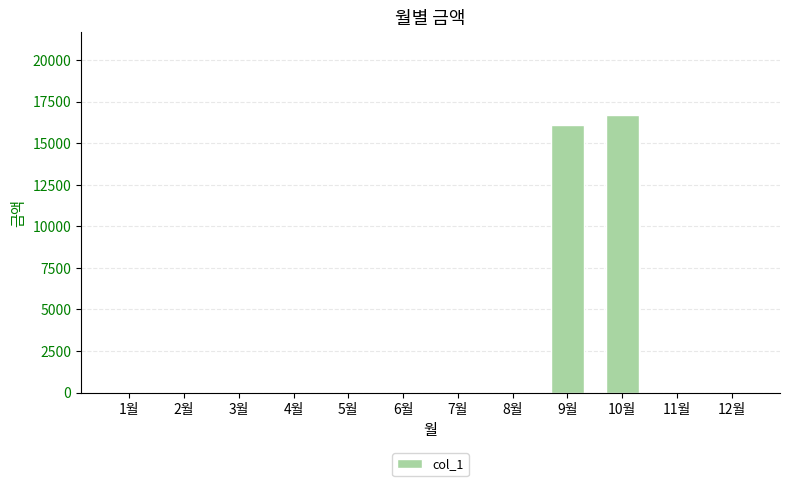

What is the change in value from 3월 to 10월?

+16680